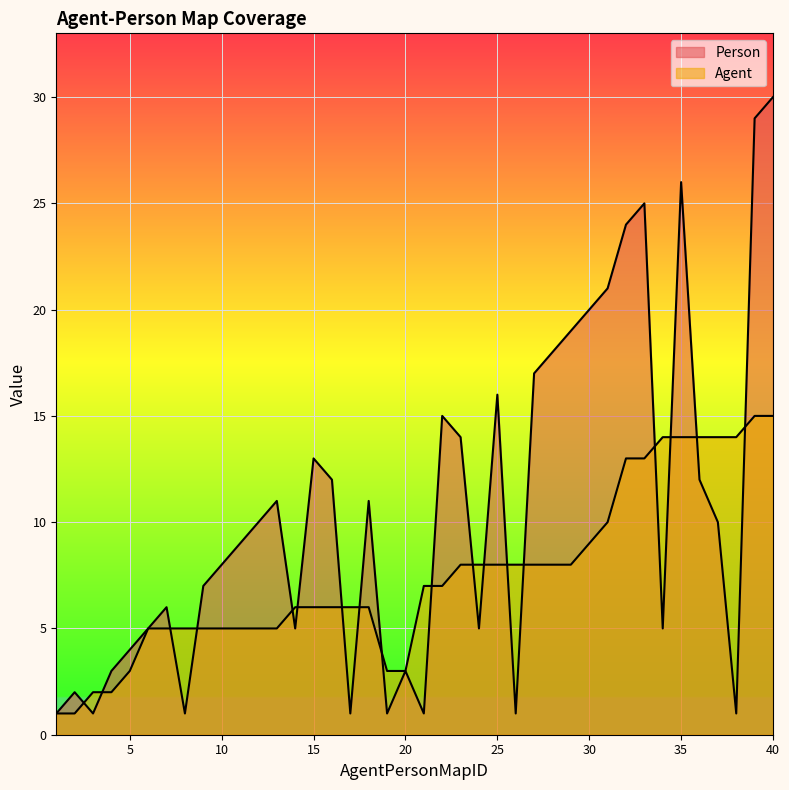

List the series in order of their overall mean, highest first.

Person, Agent